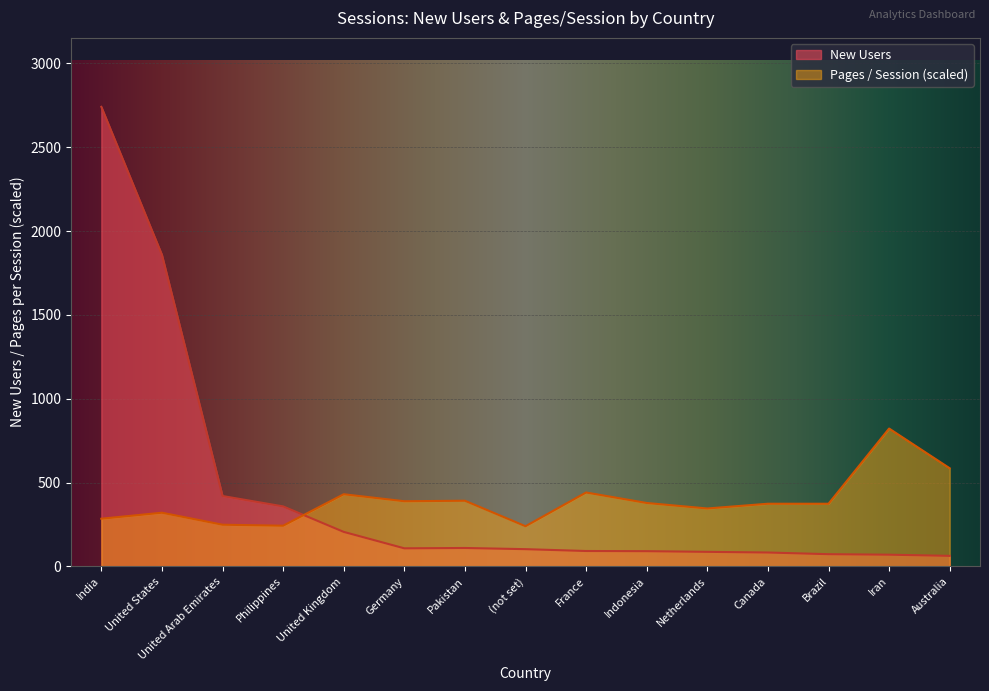

What is the total value across all series at United States?

2178.3